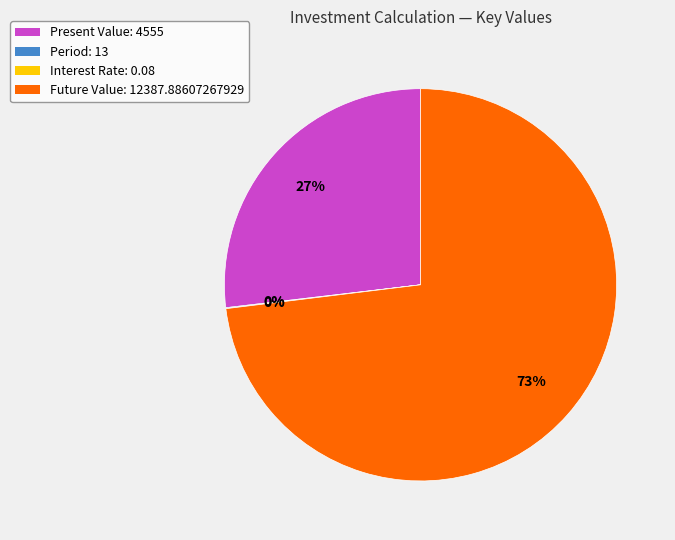

The Present Value slice represents 27% of the pie. True or false?

True